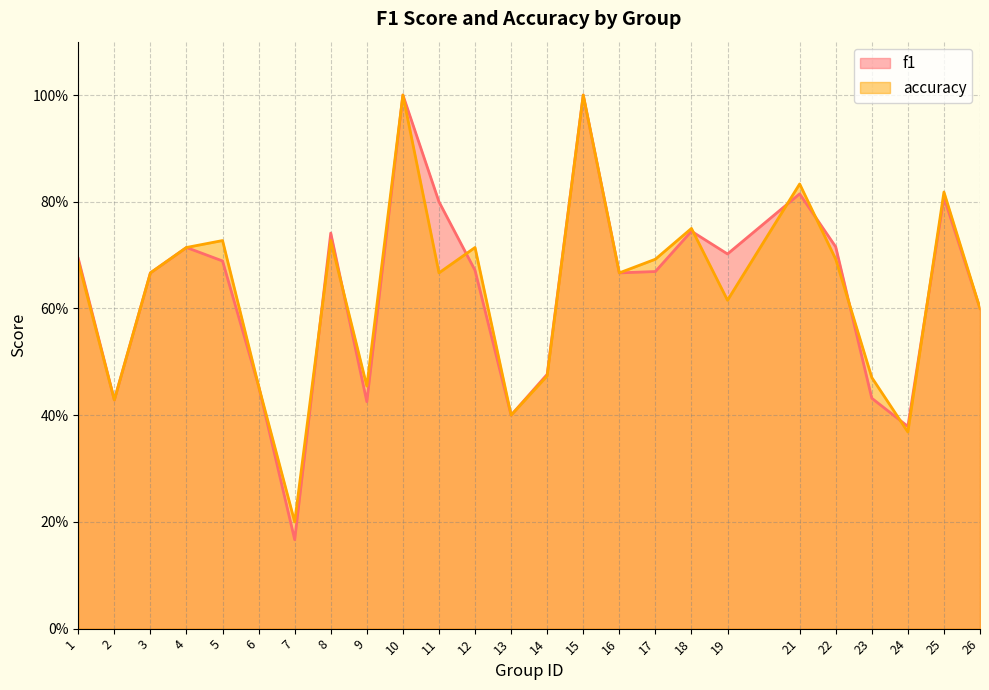

Does the chart display data point markers on the line(s)?

No